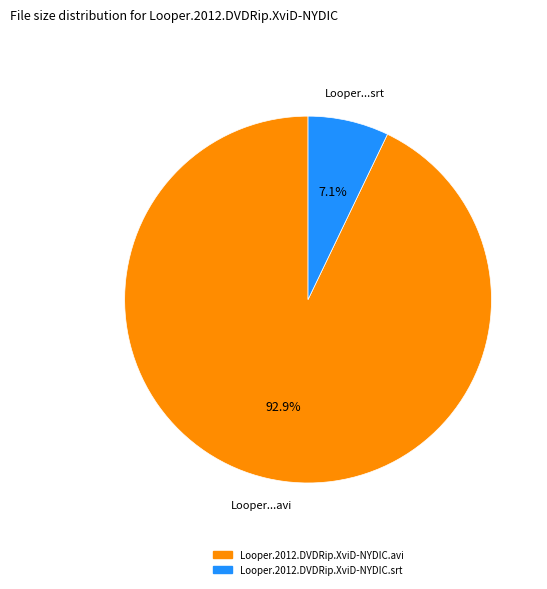

Rank the categories by value from highest to lowest.

Looper.2012.DVDRip.XviD-NYDIC.avi, Looper.2012.DVDRip.XviD-NYDIC.srt